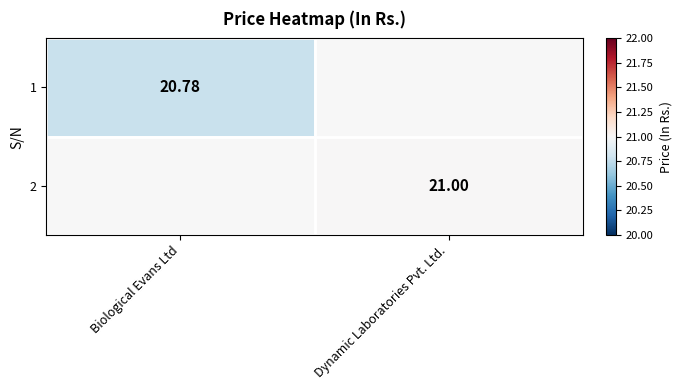

Is the value of 2 at Biological Evans Ltd greater than the value of 1 at Biological Evans Ltd?

No